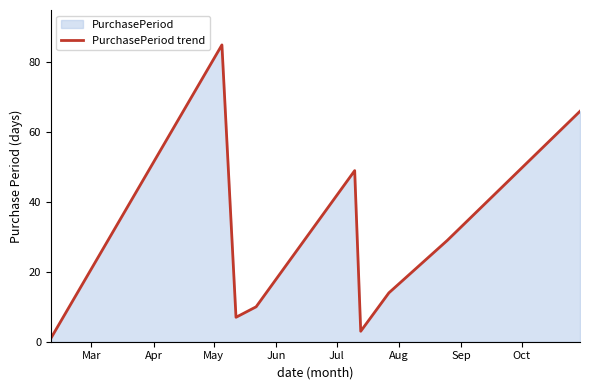

How many values are below 14?

4